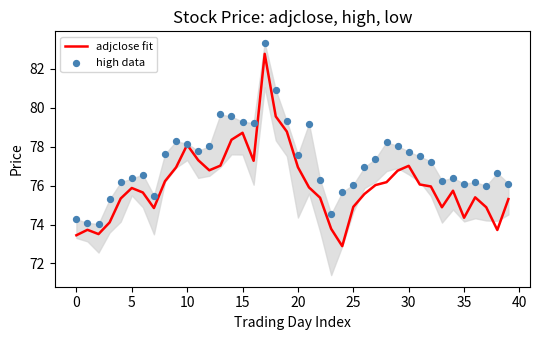

Which series has the largest total across all categories?

high data